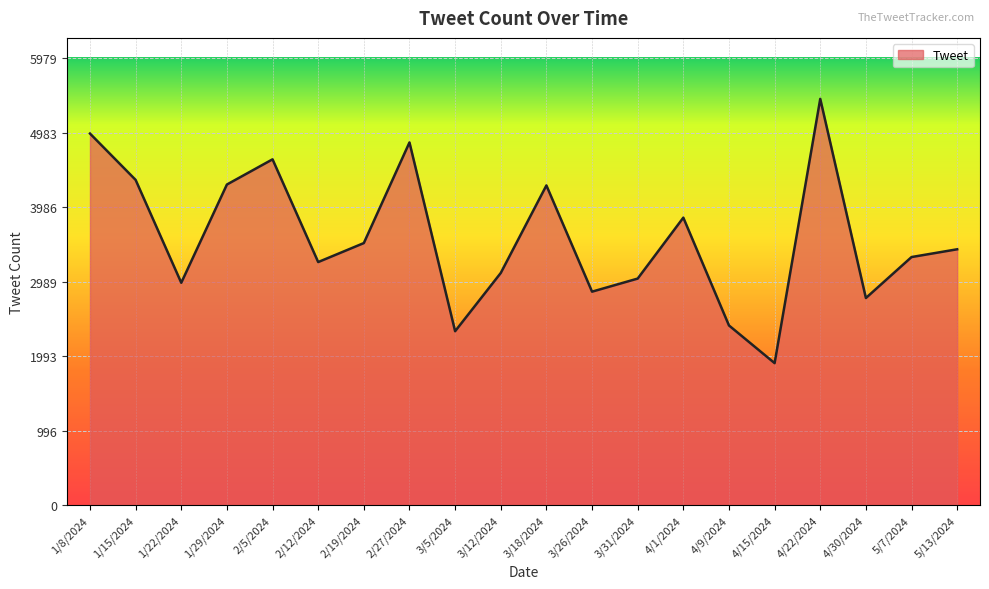

What is the ratio of the value at 4/15/2024 to the value at 3/26/2024?

0.7